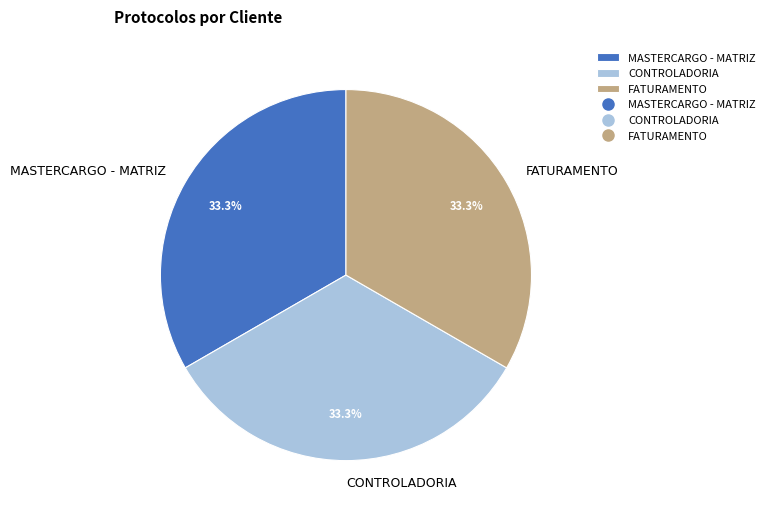

What is the ratio of the value at FATURAMENTO to the value at MASTERCARGO - MATRIZ?

1.0